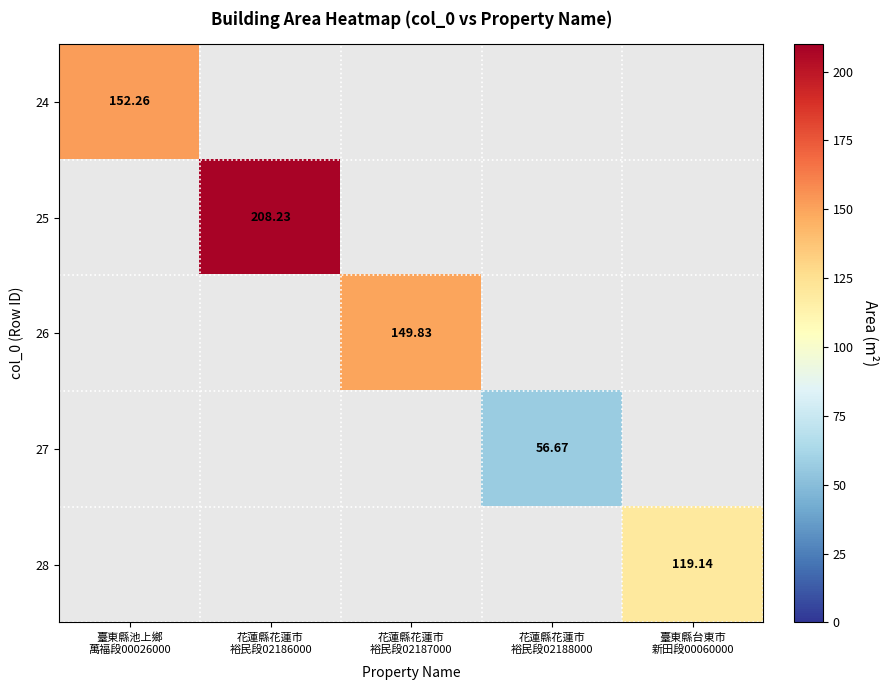

What is the greatest value displayed?

208.2